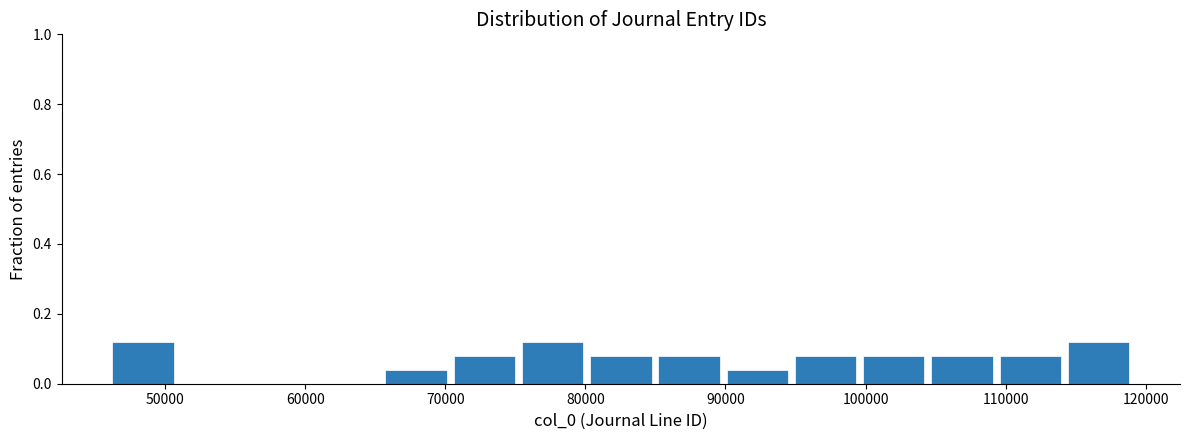

Reading left to right, list every bar in this chart as the range it spans on the x-axis followed by its height. Neither the bar edges nor the heights are printed on the chart, so give them approximately, as read against the axes.

46000 to 51000: 0.12
51000 to 56000: 0
56000 to 61000: 0
61000 to 65000: 0
65000 to 70000: 0.04
70000 to 75000: 0.08
75000 to 80000: 0.12
80000 to 85000: 0.08
85000 to 90000: 0.08
90000 to 95000: 0.04
95000 to 100000: 0.08
100000 to 104000: 0.08
104000 to 109000: 0.08
109000 to 114000: 0.08
114000 to 119000: 0.12